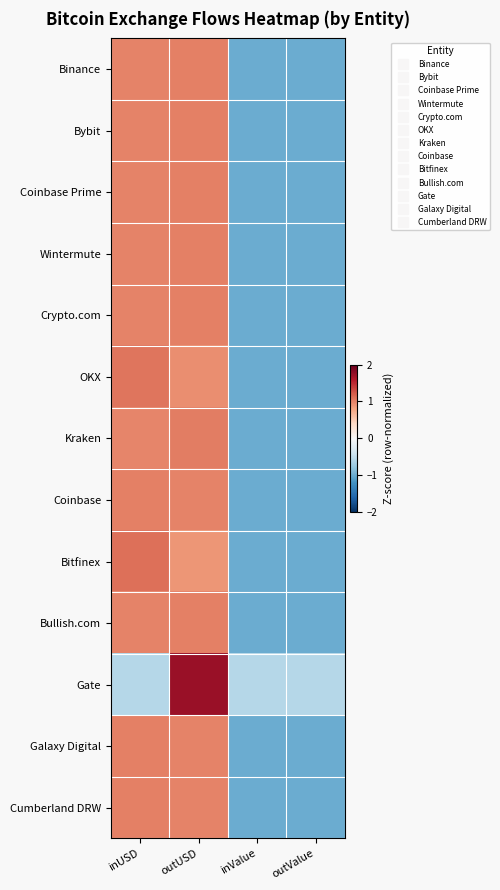

Reading left to right, extract all data points from this chart.

Binance: inUSD=1.0	outUSD=1.0	inValue=-1.0	outValue=-1.0
Bybit: inUSD=1.0	outUSD=1.0	inValue=-1.0	outValue=-1.0
Coinbase Prime: inUSD=1.0	outUSD=1.0	inValue=-1.0	outValue=-1.0
Wintermute: inUSD=1.0	outUSD=1.0	inValue=-1.0	outValue=-1.0
Crypto.com: inUSD=1.0	outUSD=1.0	inValue=-1.0	outValue=-1.0
OKX: inUSD=1.1	outUSD=0.9	inValue=-1.0	outValue=-1.0
Kraken: inUSD=1.0	outUSD=1.0	inValue=-1.0	outValue=-1.0
Coinbase: inUSD=1.0	outUSD=1.0	inValue=-1.0	outValue=-1.0
Bitfinex: inUSD=1.1	outUSD=0.9	inValue=-1.0	outValue=-1.0
Bullish.com: inUSD=1.0	outUSD=1.0	inValue=-1.0	outValue=-1.0
Gate: inUSD=-0.6	outUSD=1.7	inValue=-0.6	outValue=-0.6
Galaxy Digital: inUSD=1.0	outUSD=1.0	inValue=-1.0	outValue=-1.0
Cumberland DRW: inUSD=1.0	outUSD=1.0	inValue=-1.0	outValue=-1.0